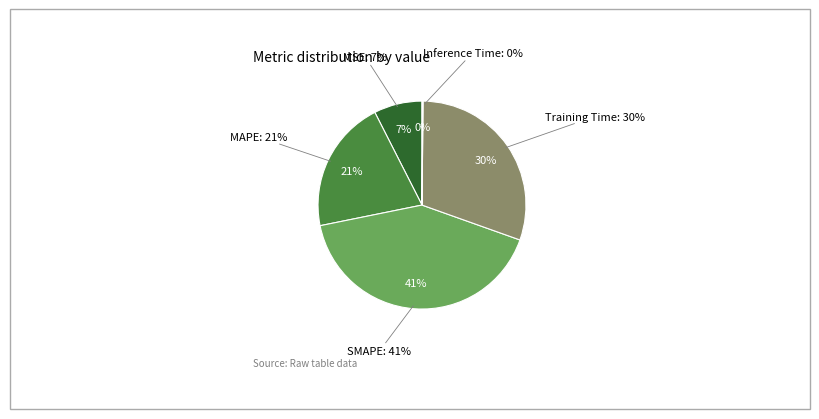

Which category has the biggest portion of the pie?

SMAPE